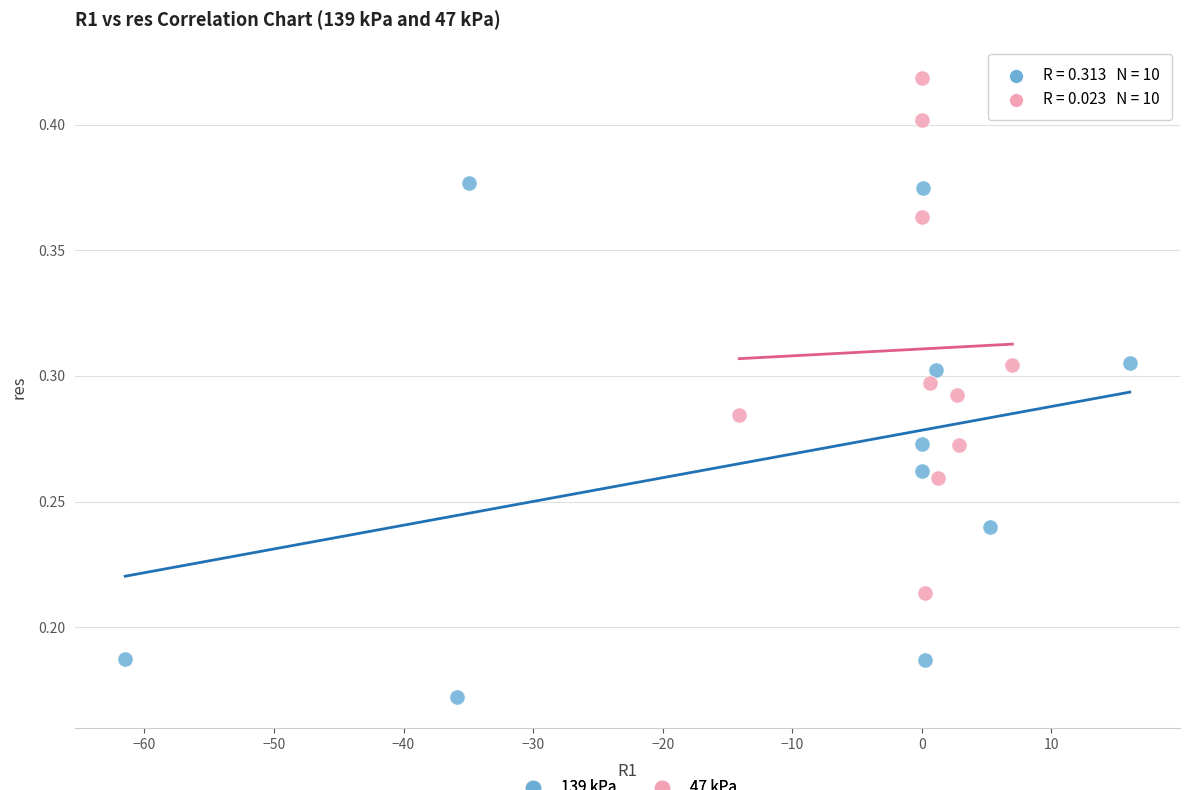

What are all the series names shown in the legend?

139 kPa, 47 kPa